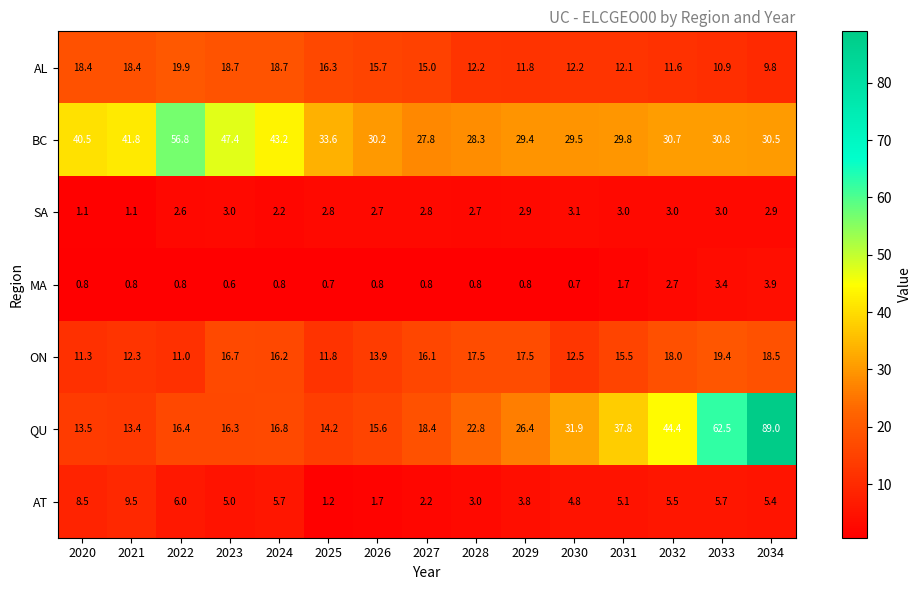

Rank the series by their maximum value, from highest to lowest.

QU, BC, AL, ON, AT, MA, SA